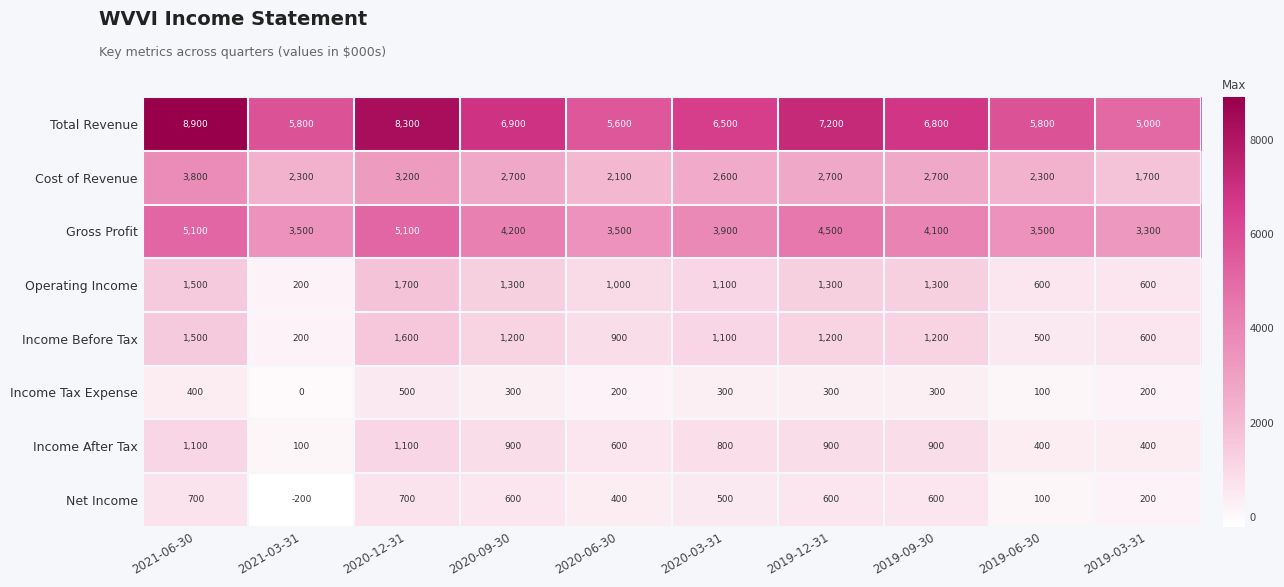

Which series changed the most between 2021-06-30 and 2019-09-30?

Total Revenue